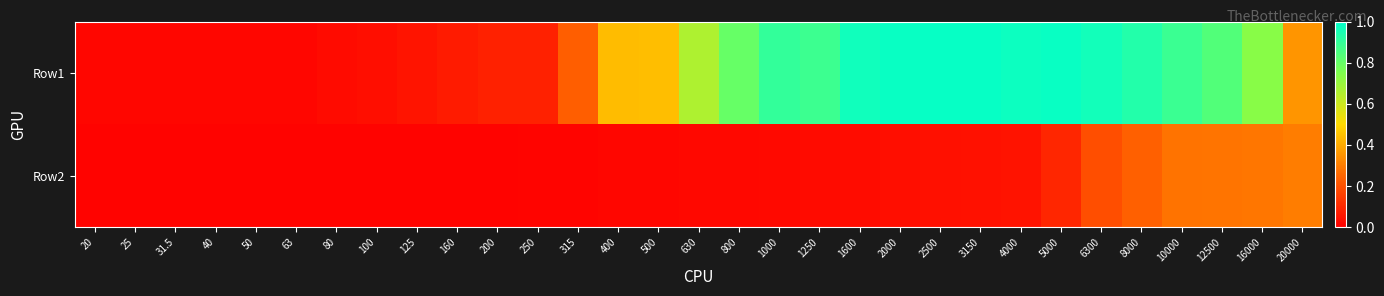

Reading left to right, what are all the values shown in this chart?

Row1: 20=0.0	25=0.0	31.5=0.0	40=0.0	50=0.0	63=0.0	80=0.0	100=0.0	125=0.1	160=0.1	200=0.1	250=0.1	315=0.2	400=0.4	500=0.4	630=0.7	800=0.8	1000=0.9	1250=0.9	1600=1.0	2000=1.0	2500=1.0	3150=1.0	4000=1.0	5000=1.0	6300=1.0	8000=0.9	10000=0.9	12500=0.8	16000=0.7	20000=0.4
Row2: 20=0.0	25=0.0	31.5=0.0	40=0.0	50=0.0	63=0.0	80=0.0	100=0.0	125=0.0	160=0.0	200=0.0	250=0.0	315=0.0	400=0.0	500=0.0	630=0.0	800=0.0	1000=0.0	1250=0.0	1600=0.0	2000=0.0	2500=0.0	3150=0.0	4000=0.0	5000=0.1	6300=0.2	8000=0.2	10000=0.3	12500=0.3	16000=0.3	20000=0.3